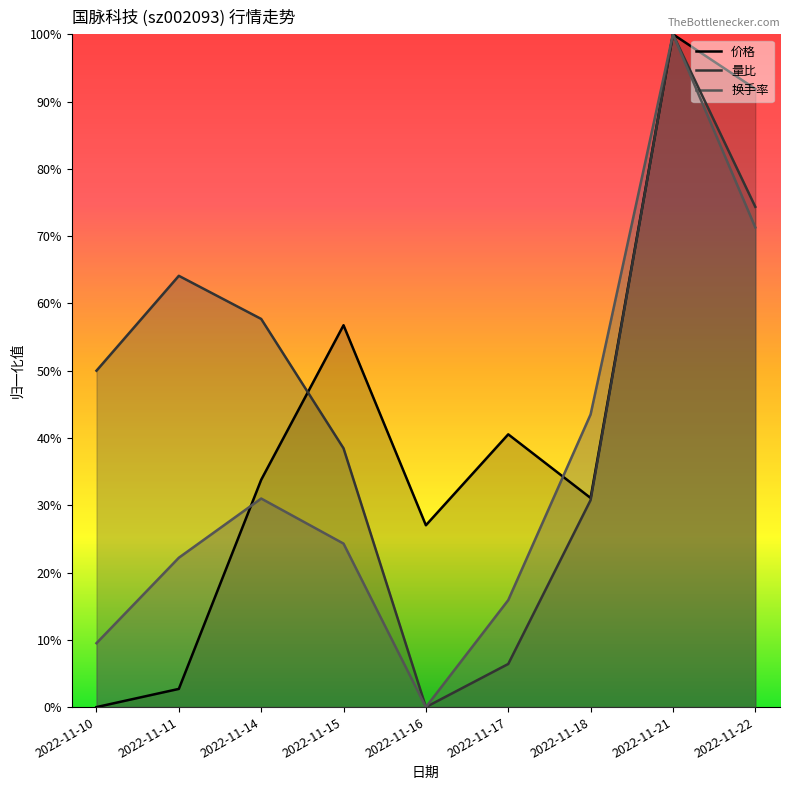

True or false: 换手率 and 量比 cross at least once.

False